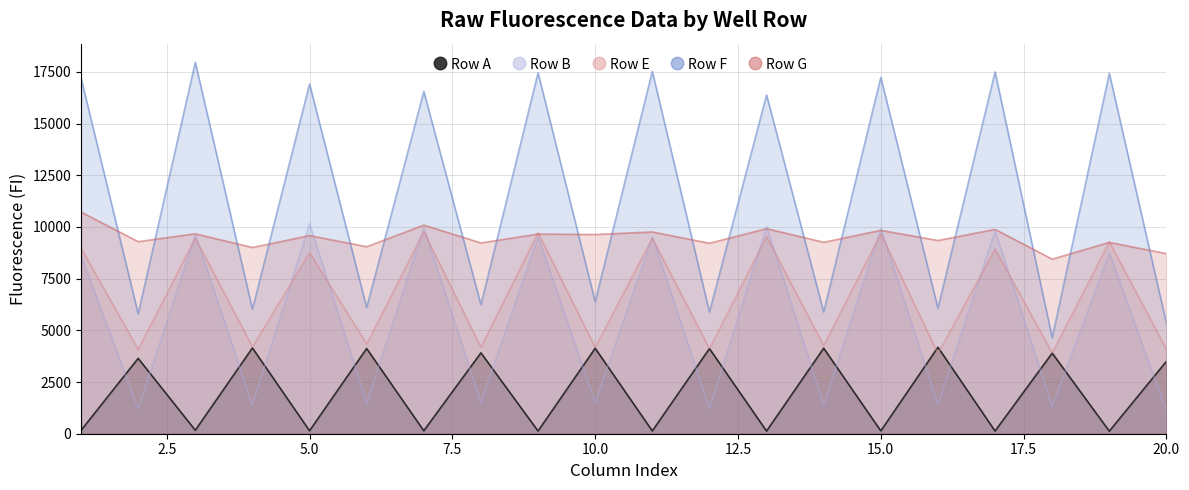

The value of Row B at 5.0 is 10160. True or false?

True